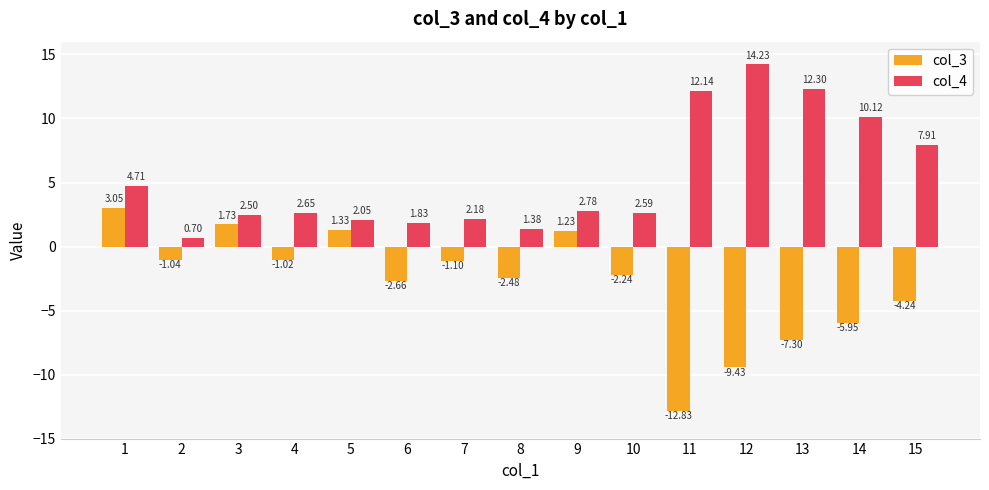

List the series in order of their peak value, highest first.

col_4, col_3